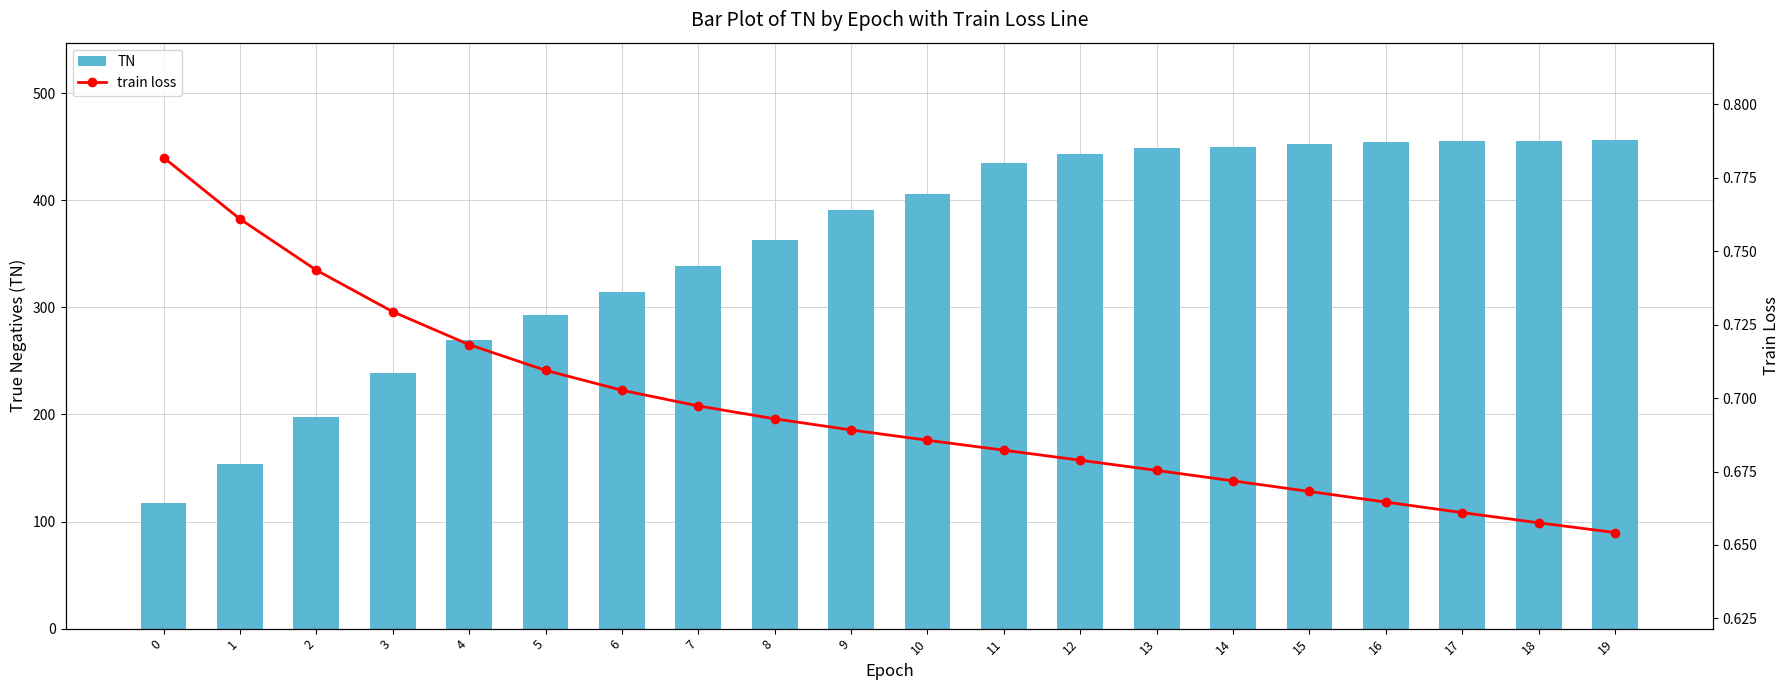

Reading left to right, list all the values displayed in this chart.

TN: 0=117.0	1=154.0	2=198.0	3=239.0	4=270.0	5=293.0	6=314.0	7=339.0	8=363.0	9=391.0	10=406.0	11=435.0	12=443.0	13=449.0	14=450.0	15=453.0	16=454.0	17=455.0	18=455.0	19=456.0
train loss: 0=0.8	1=0.8	2=0.7	3=0.7	4=0.7	5=0.7	6=0.7	7=0.7	8=0.7	9=0.7	10=0.7	11=0.7	12=0.7	13=0.7	14=0.7	15=0.7	16=0.7	17=0.7	18=0.7	19=0.7